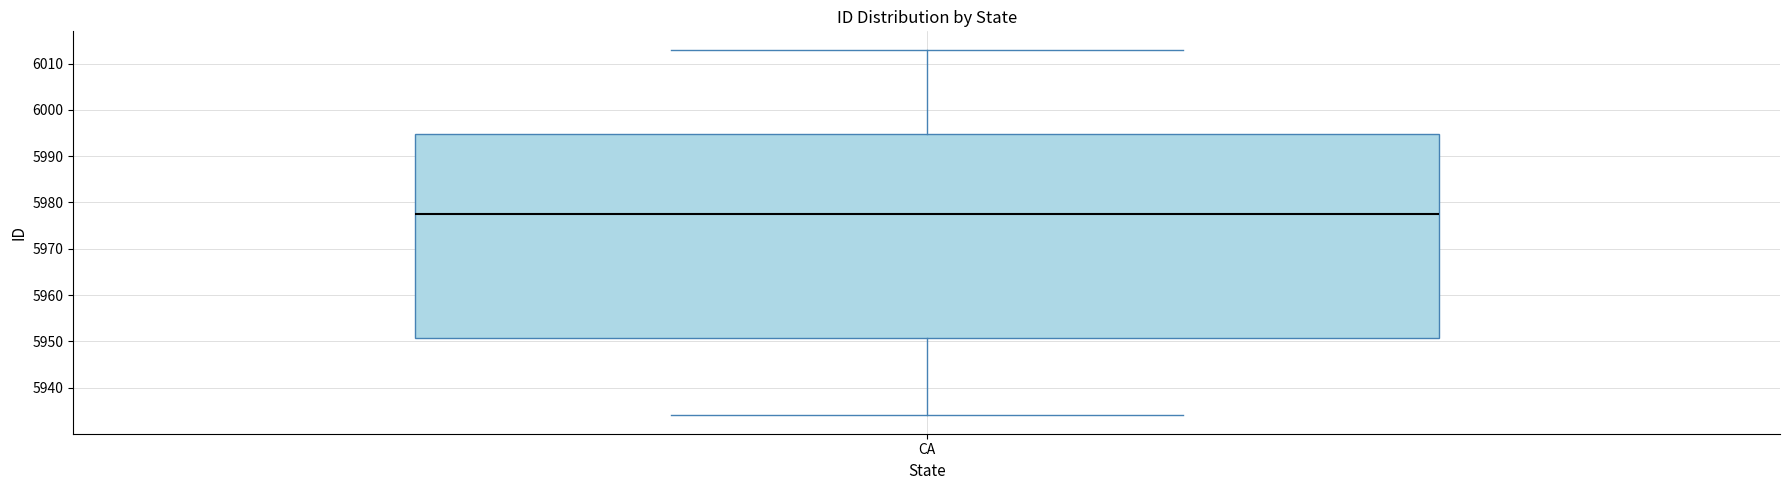

Where does the lower whisker of the box for CA end on the y-axis? The values are not printed on the chart, so give them approximately, as read against the axis.

5934